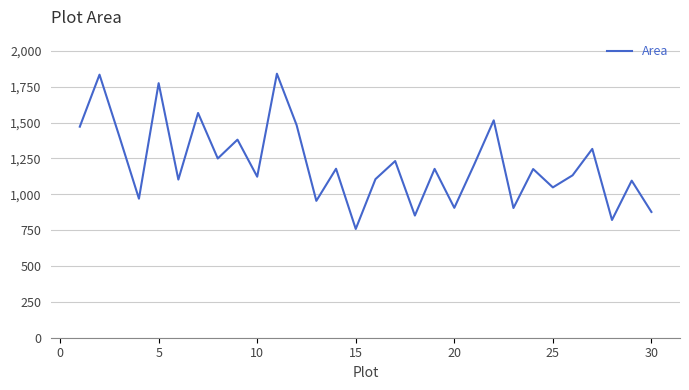

How many lines are shown in the chart?

1